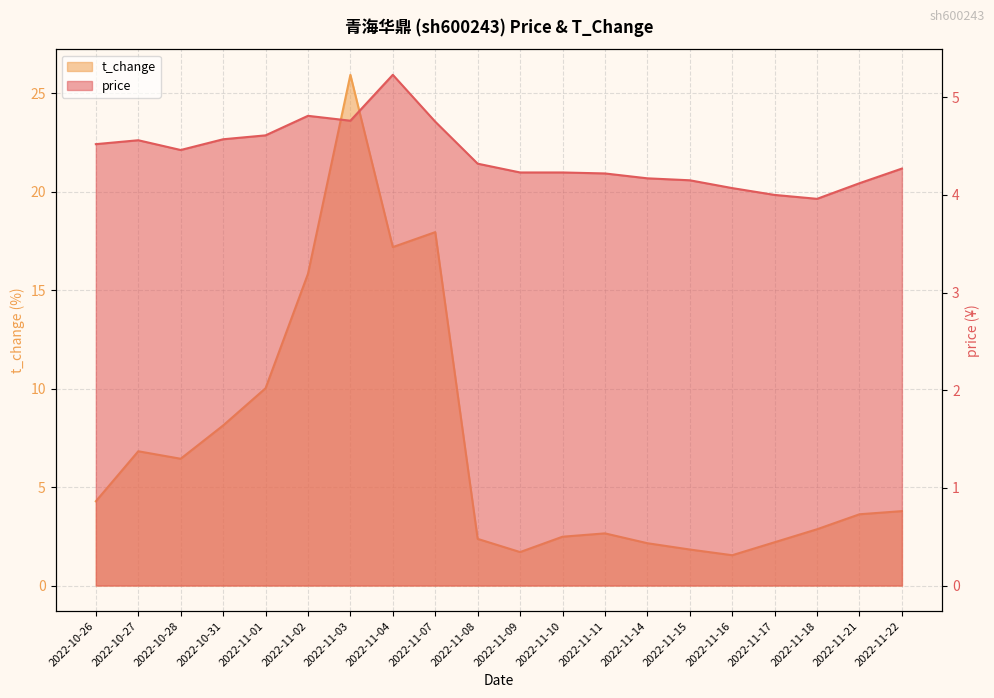

What is the difference between the maximum and minimum values in the t_change series?

24.4